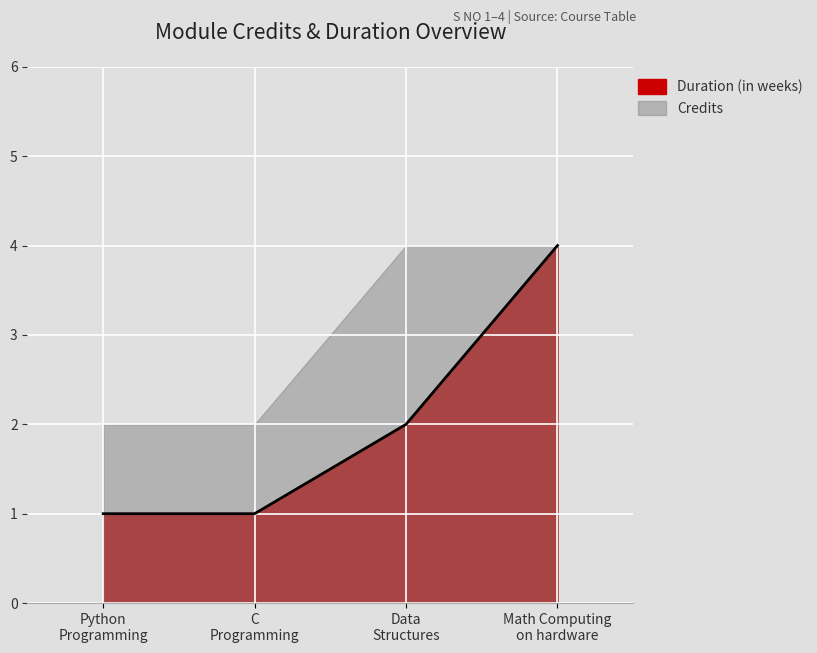

How many categories are shown in the chart?

4